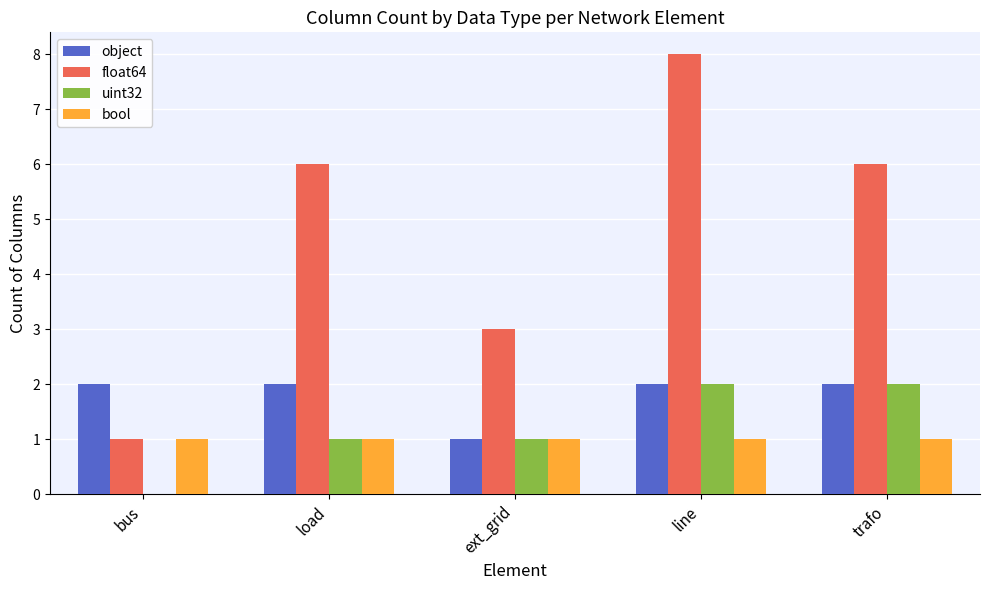

True or false: uint32 has a value of 1 at line.

False